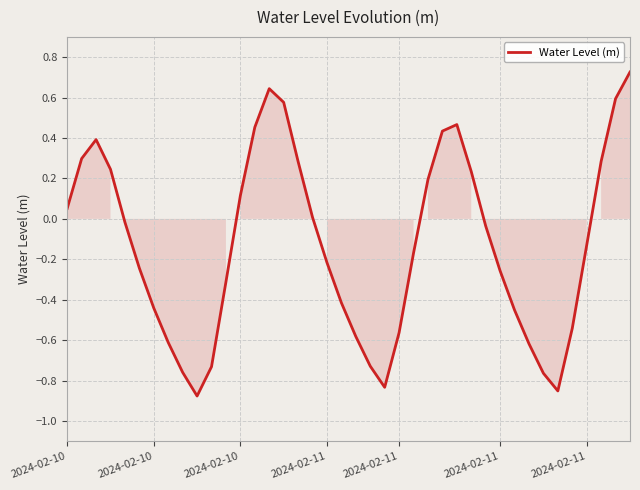

True or false: the data has more than 0 interior local peaks.

True